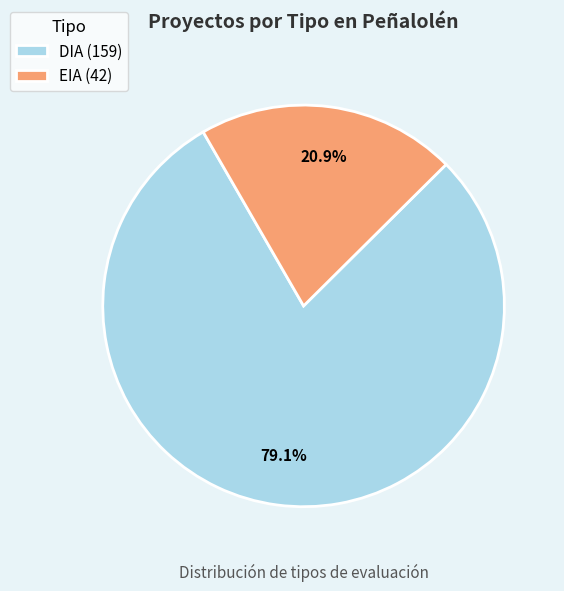

Combined, what portion of the pie is DIA and EIA?

100.0%